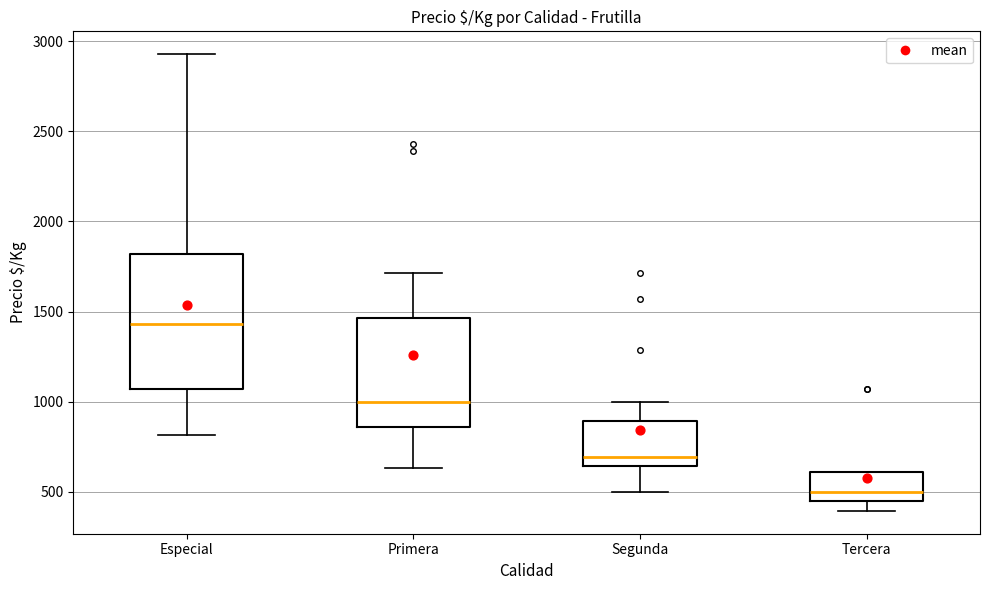

Reading left to right, transcribe this box plot: for each box, give where its median line is, the range the box spans, and where its two whiskers end, as read against the y-axis. The values are not printed on the chart, so give them approximately, as read against the axis.

Especial: median 1450, box 1050 to 1800, whiskers 800 to 2950
Primera: median 1000, box 850 to 1450, whiskers 650 to 1700
Segunda: median 700, box 650 to 900, whiskers 500 to 1000
Tercera: median 500, box 450 to 600, whiskers 400 to 600